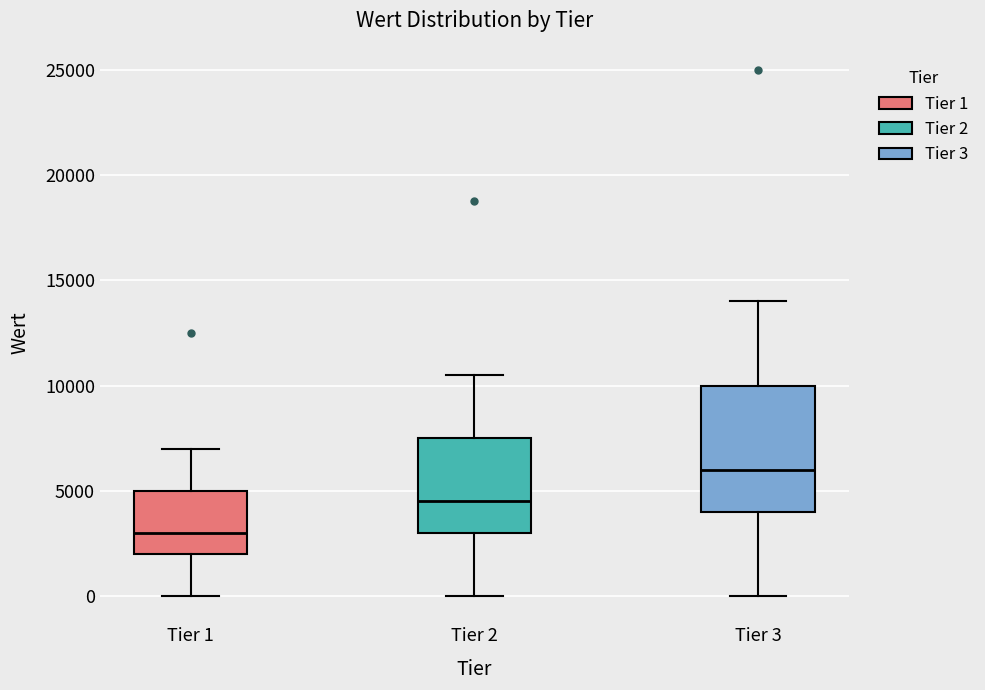

Reading left to right, transcribe this box plot: for each box, give where its median line is, the range the box spans, and where its two whiskers end, as read against the y-axis. The values are not printed on the chart, so give them approximately, as read against the axis.

Tier 1: median 3000, box 2000 to 5000, whiskers 0 to 7000
Tier 2: median 4500, box 3000 to 7500, whiskers 0 to 10500
Tier 3: median 6000, box 4000 to 10000, whiskers 0 to 14000